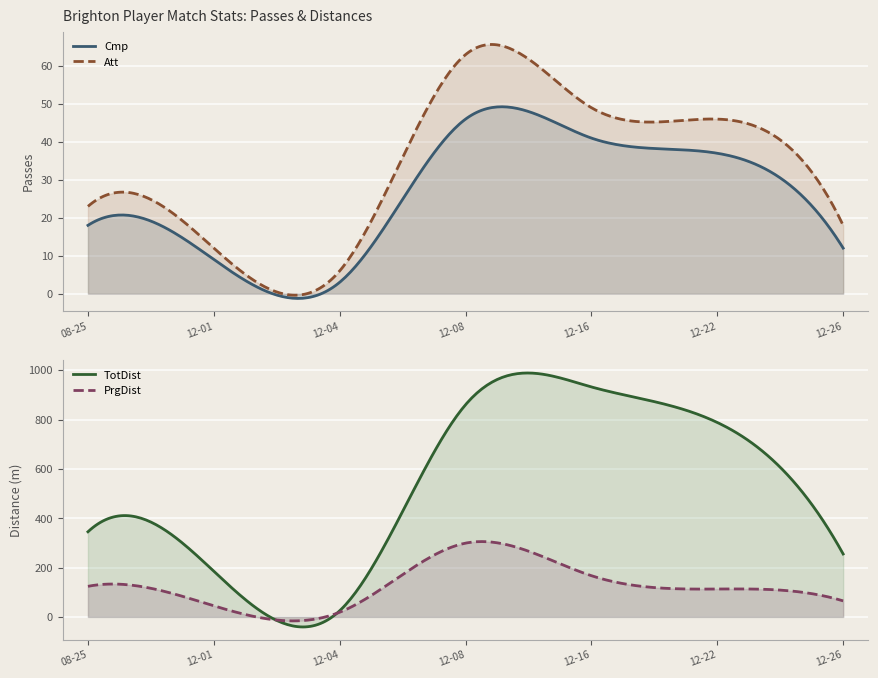

What is the lowest value of the Cmp series?

3